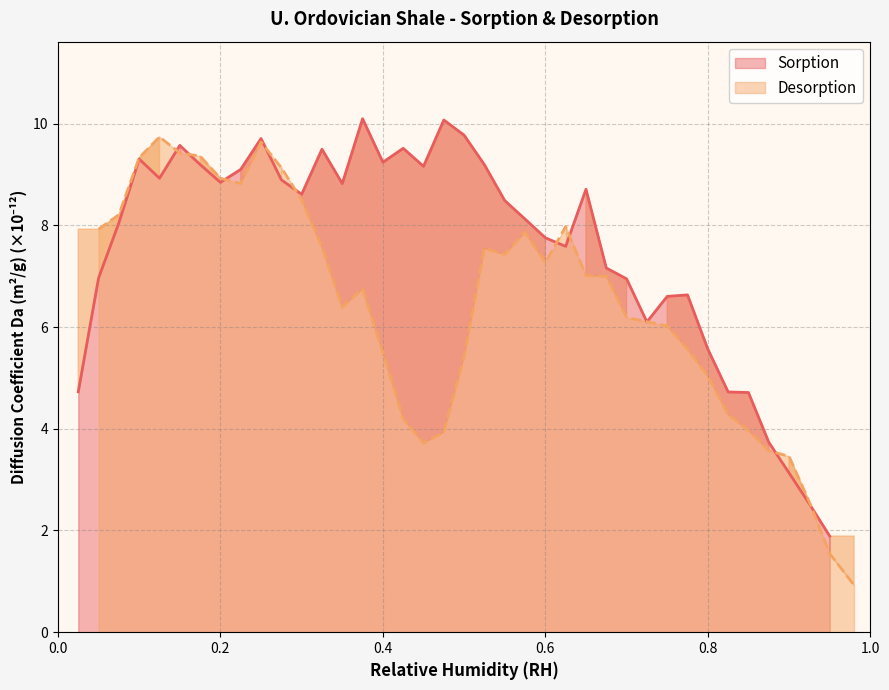

What is the maximum value for Sorption?

10.1